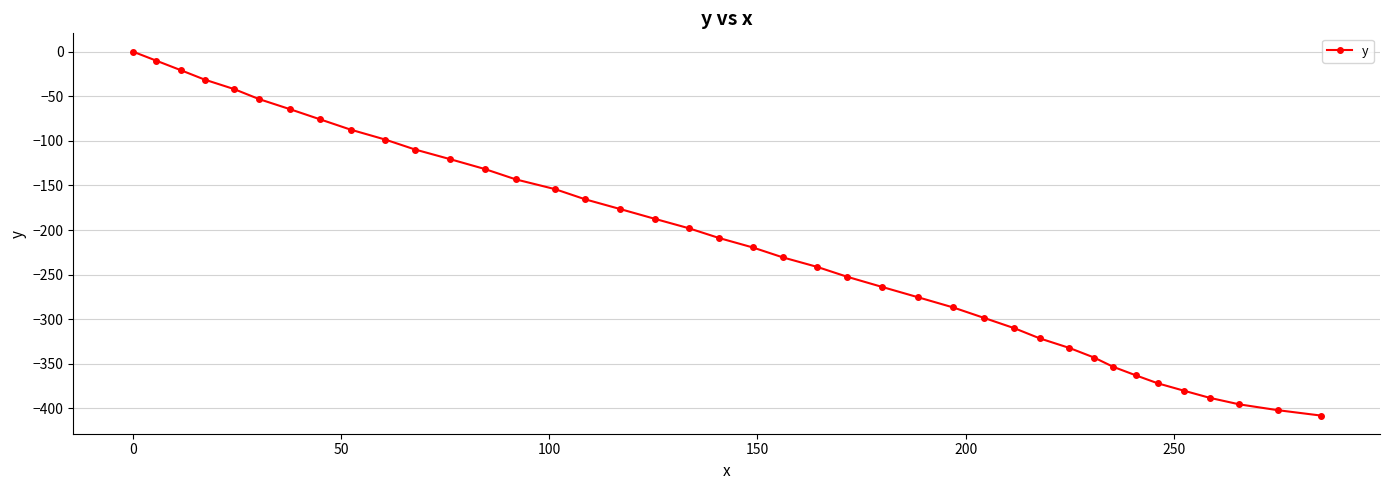

True or false: the data has more than 0 interior local peaks.

False